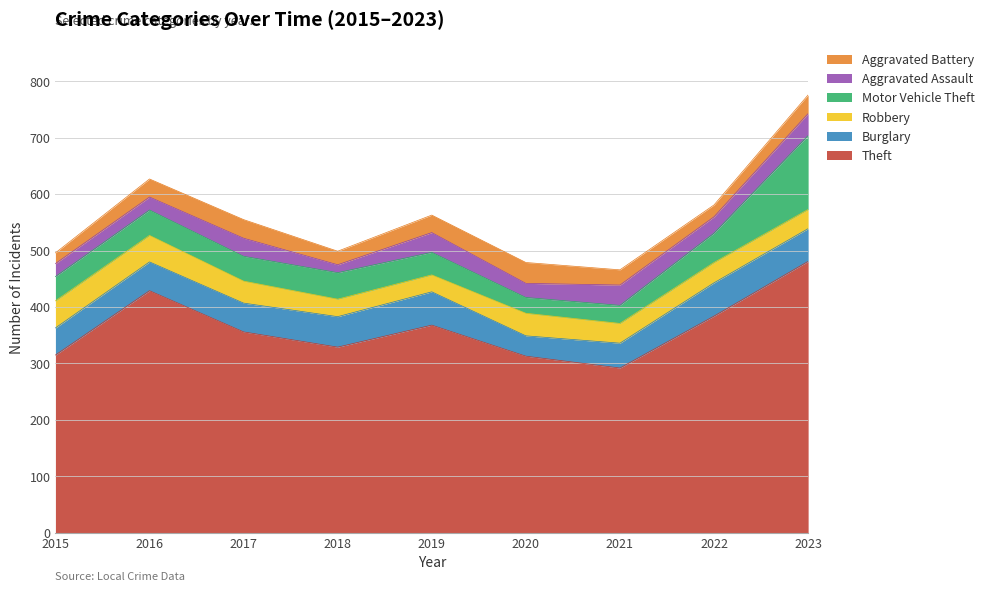

True or false: Theft has more than 1 interior local peaks.

True